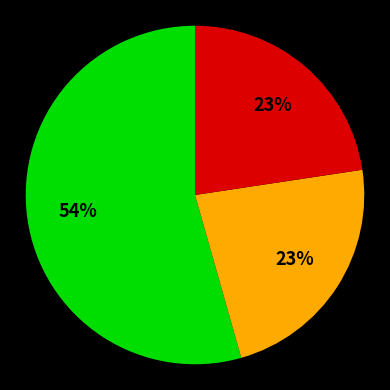

How many segments does this pie chart have?

3